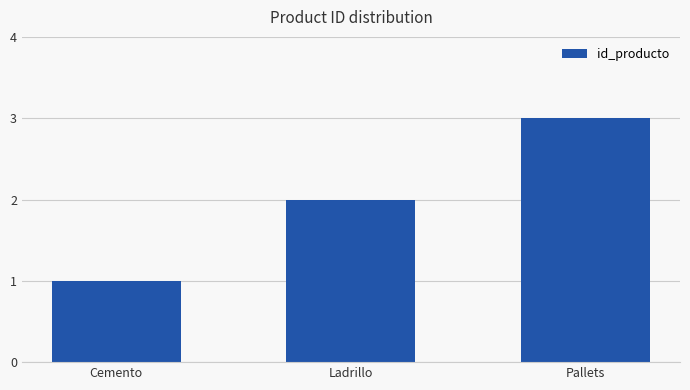

What is the label of the 3rd bar from the right?

Cemento